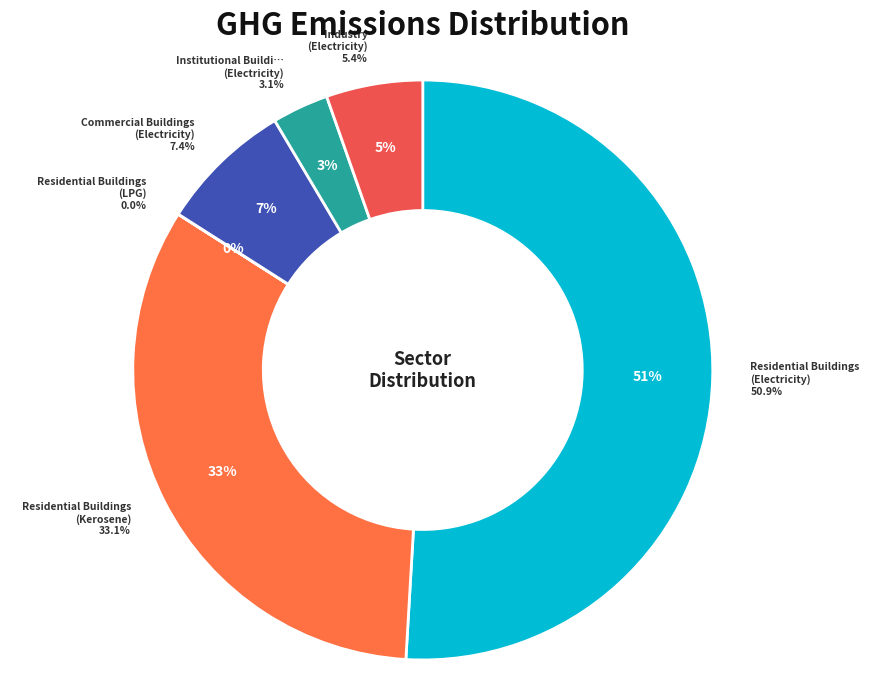

To the nearest percent, what is the difference between the Residential Buildings (Electricity) and Residential Buildings (Kerosene) slice percentages?

18%